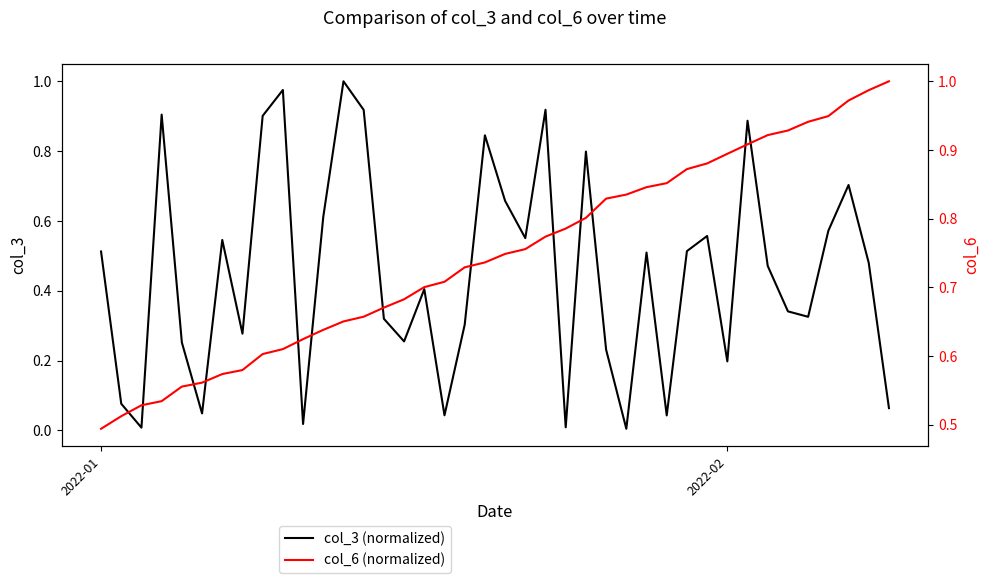

What is the difference between the maximum and second lowest values in the col_6 (normalized) series?

0.5